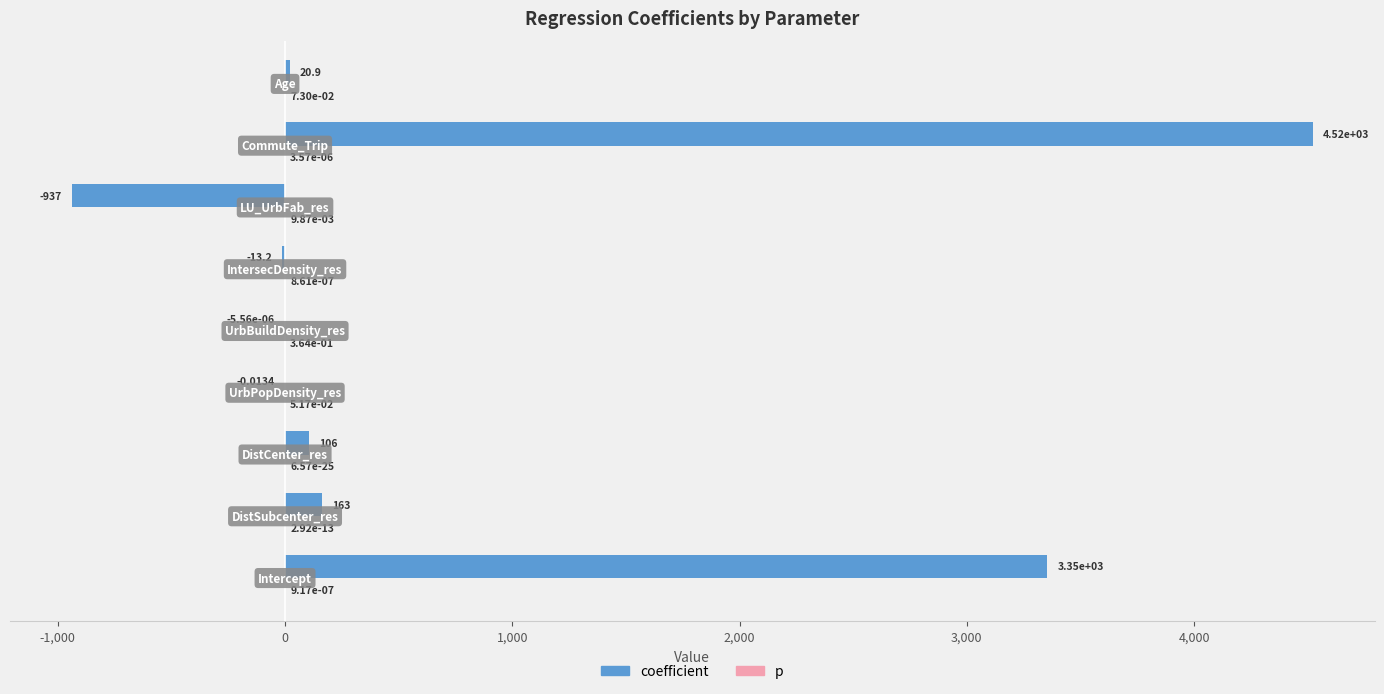

Which series has the largest total across all categories?

coefficient